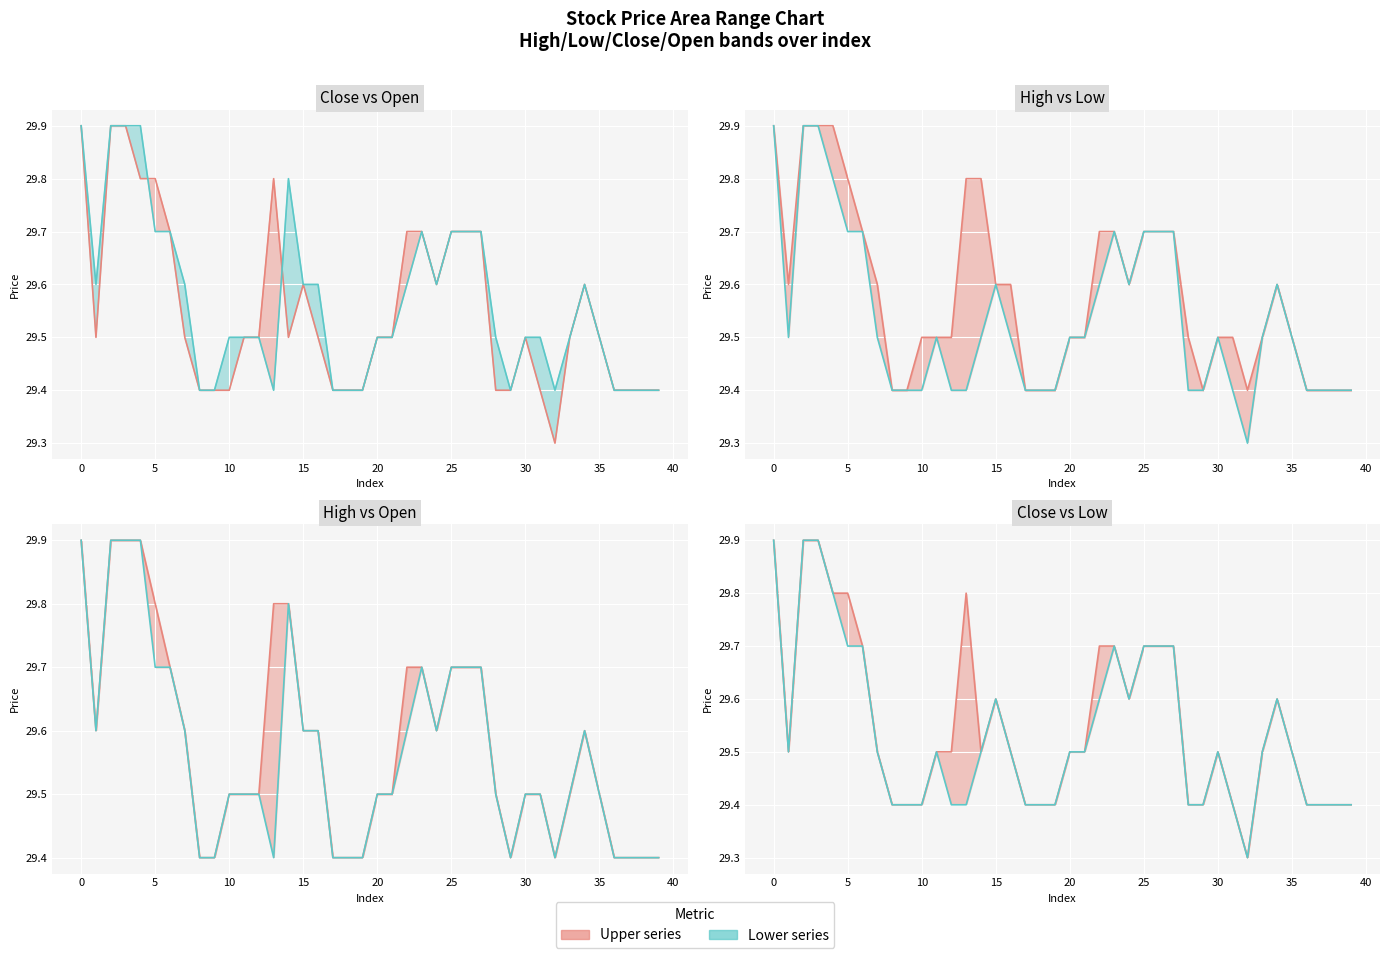

In open line, how many points are lower than both neighbors (excluding endpoints)?

5